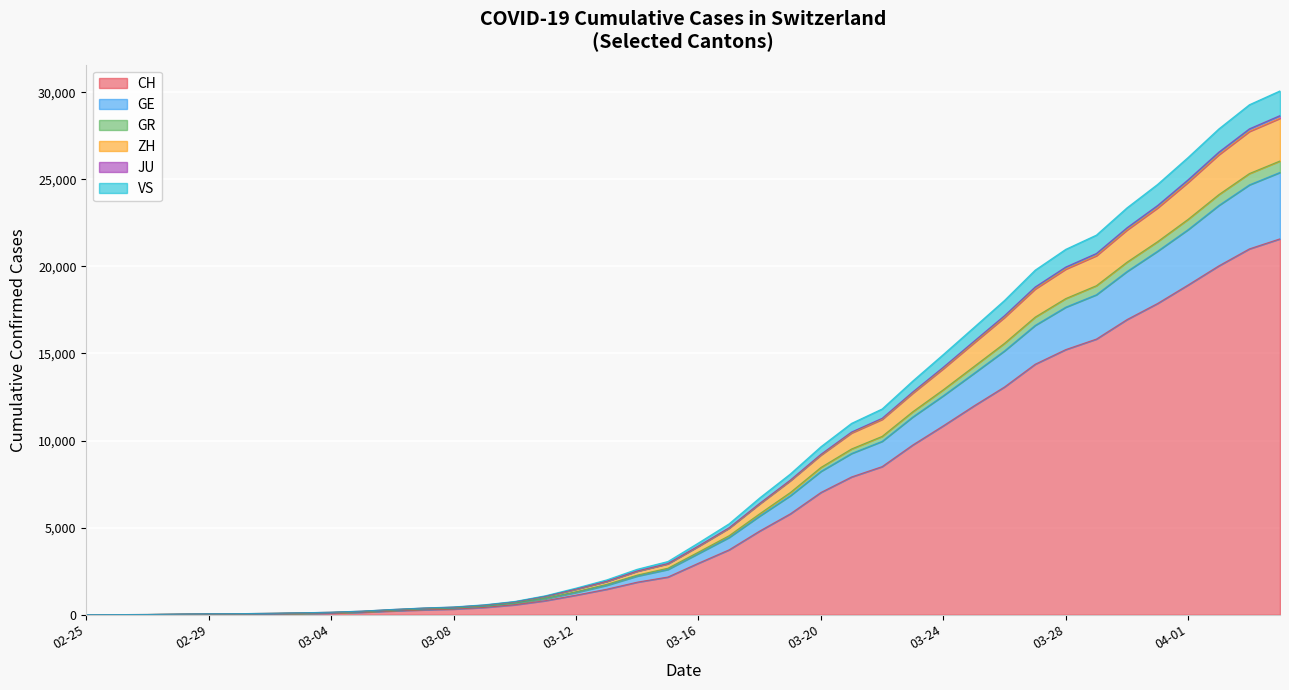

How many data points does each series have?

40